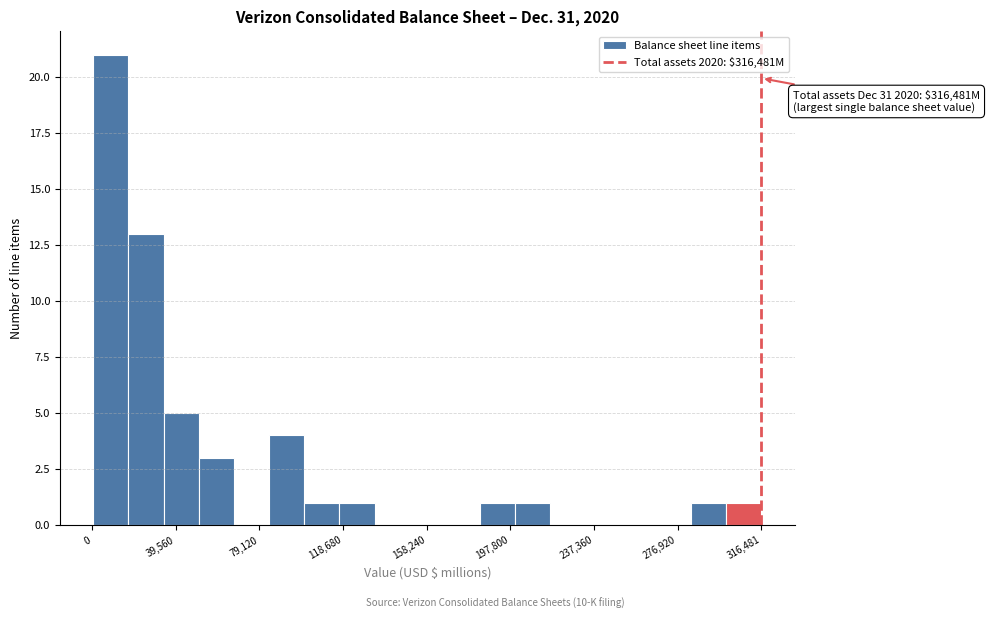

Read against the x-axis, roughly where is the centre of the tallest bar?

10000